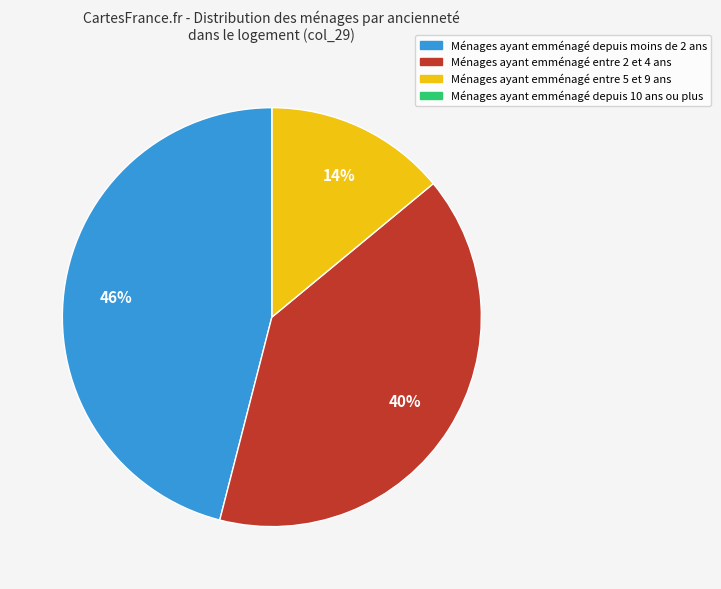

To the nearest percent, what is the difference between the largest and smallest slice percentages?

46%